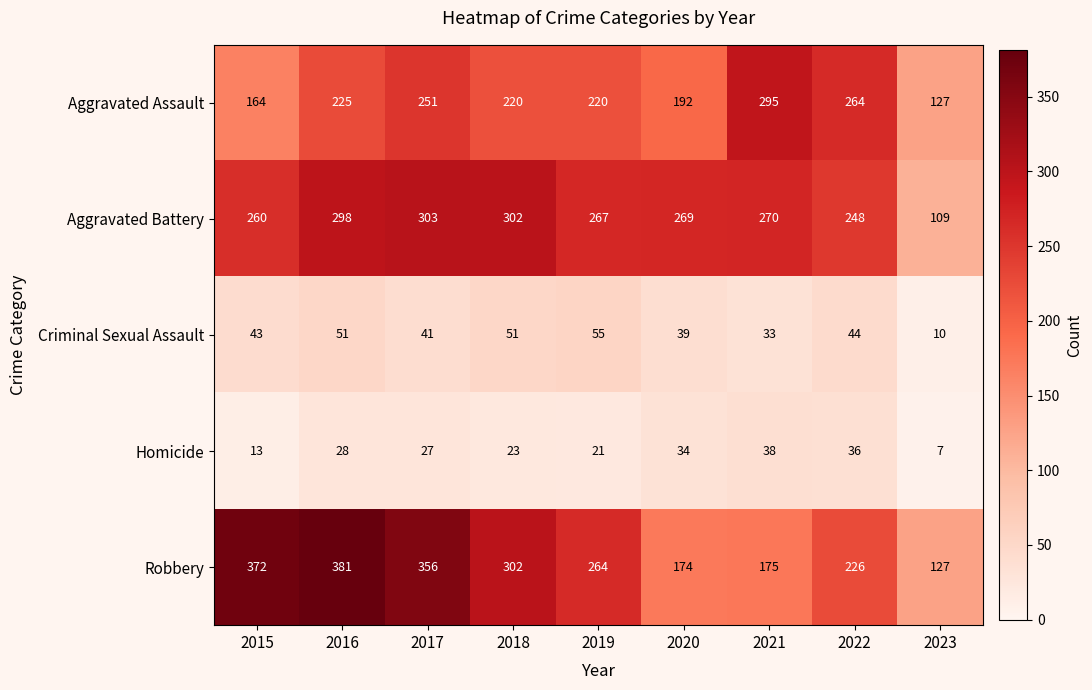

At which category is the sum across all series the highest?

2016